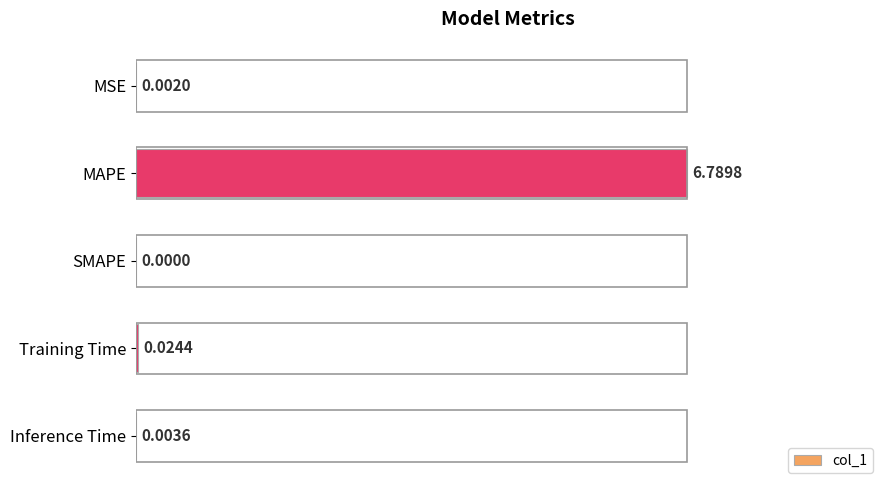

Which label corresponds to the largest value in the chart?

MAPE